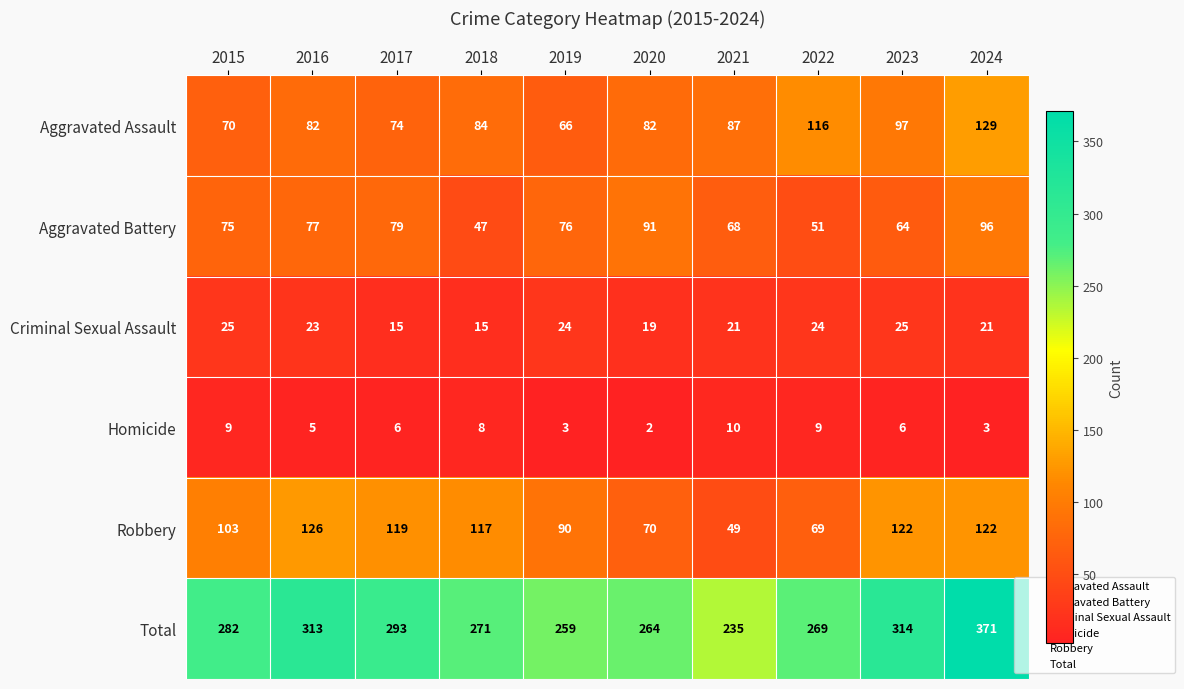

What is the lowest value of the Total series?

235